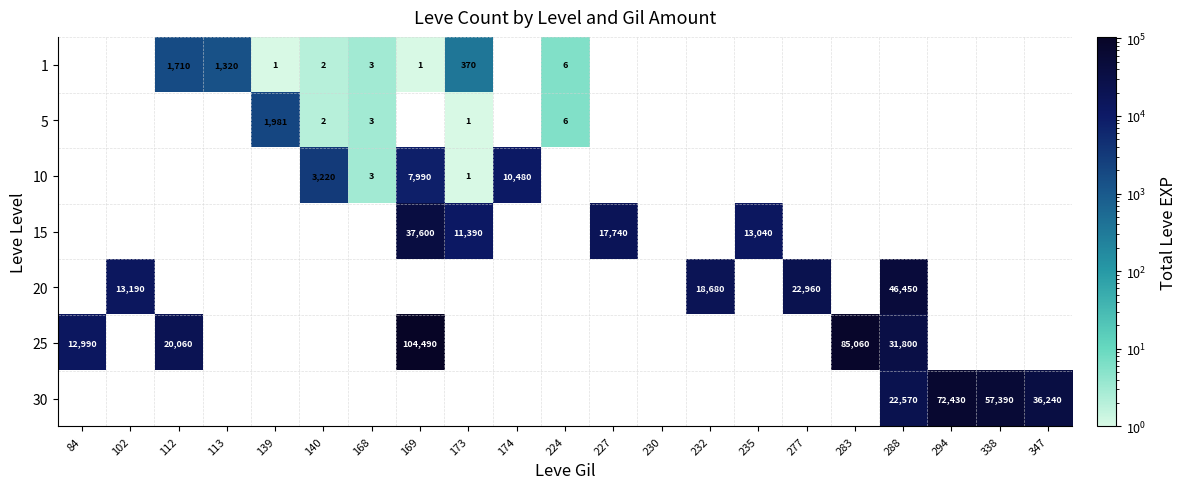

The value of 1 at 168 is 5. True or false?

False